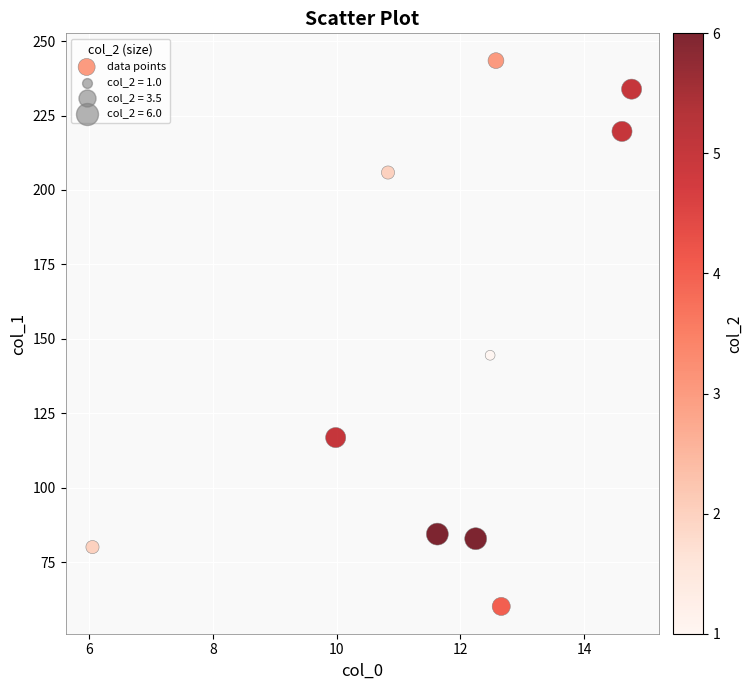

What is the range of X values (max minus min)?

8.7